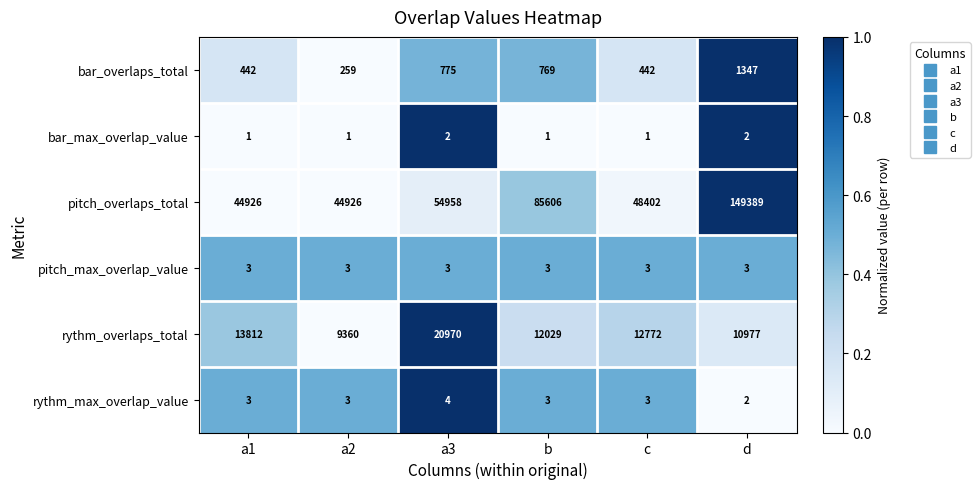

How many bar_max_overlap_value values are between 1 and 2?

6